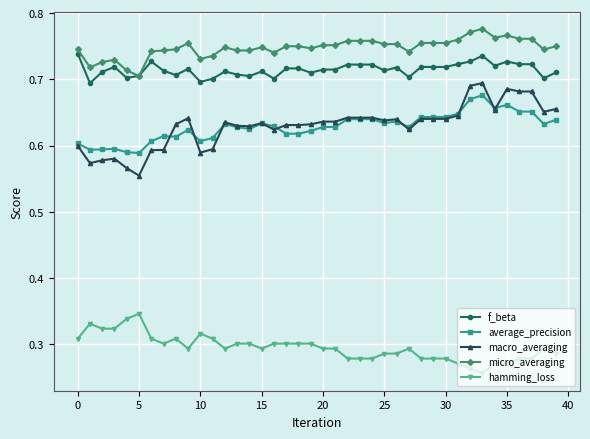

True or false: micro_averaging has more than 0 points higher than both neighbors.

True